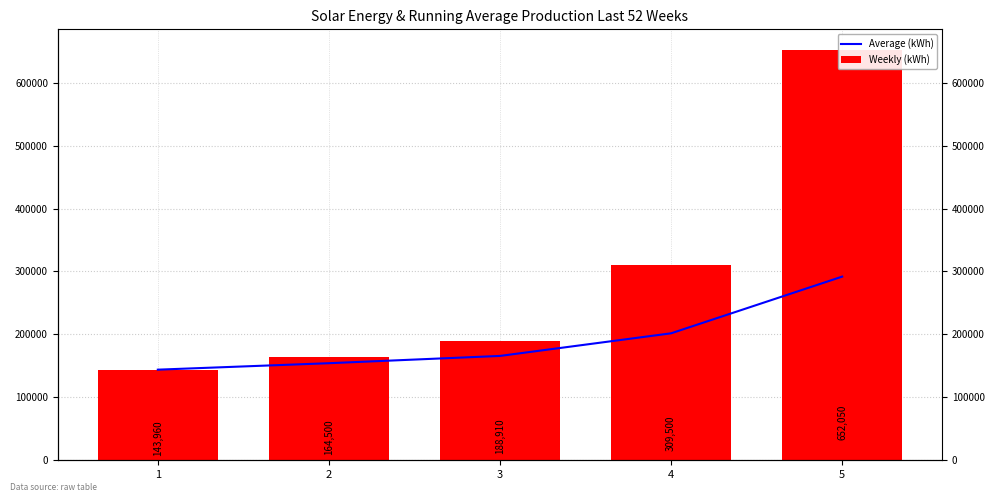

What is the approximate value of Weekly (kWh) at 2?

164500.0